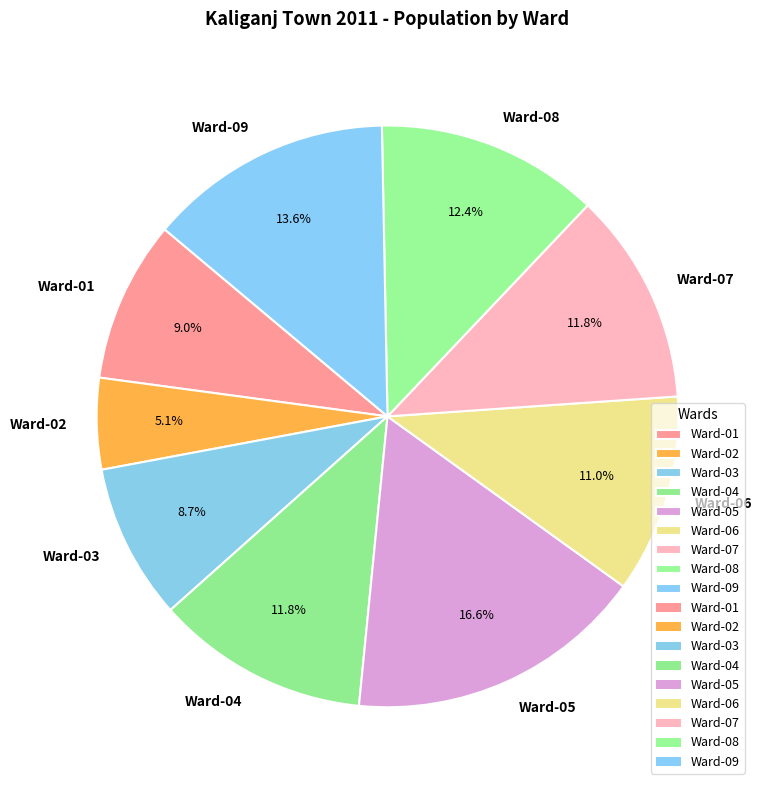

How many segments does this pie chart have?

9